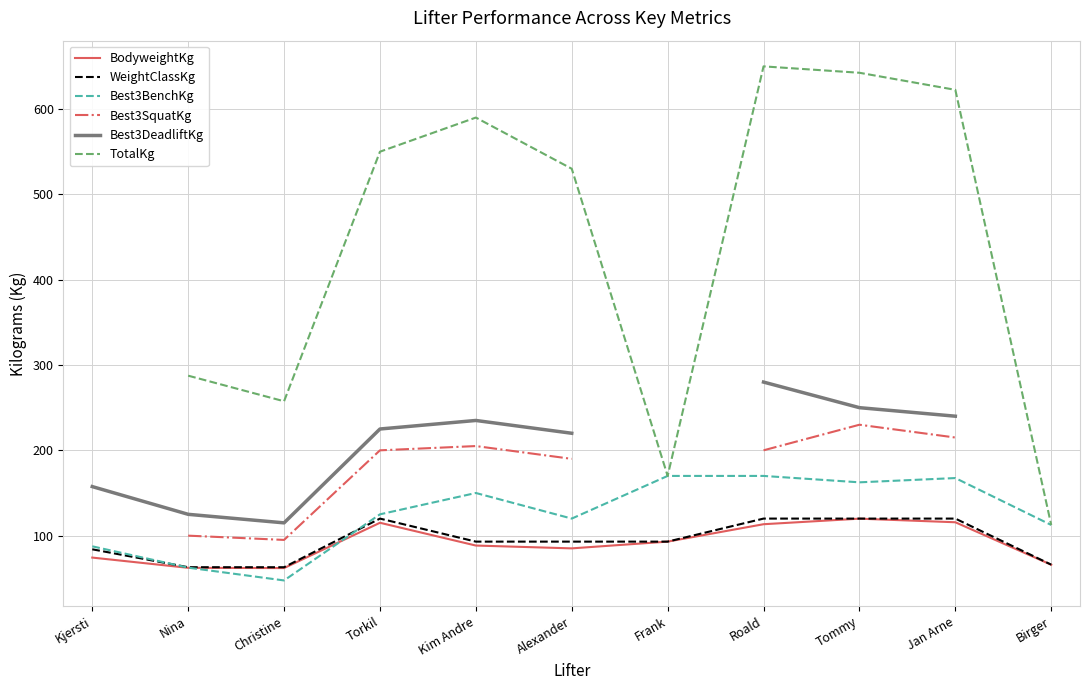

List the labels in order of WeightClassKg value, largest first.

Torkil, Roald, Tommy, Jan Arne, Kim Andre, Alexander, Frank, Kjersti, Birger, Nina, Christine